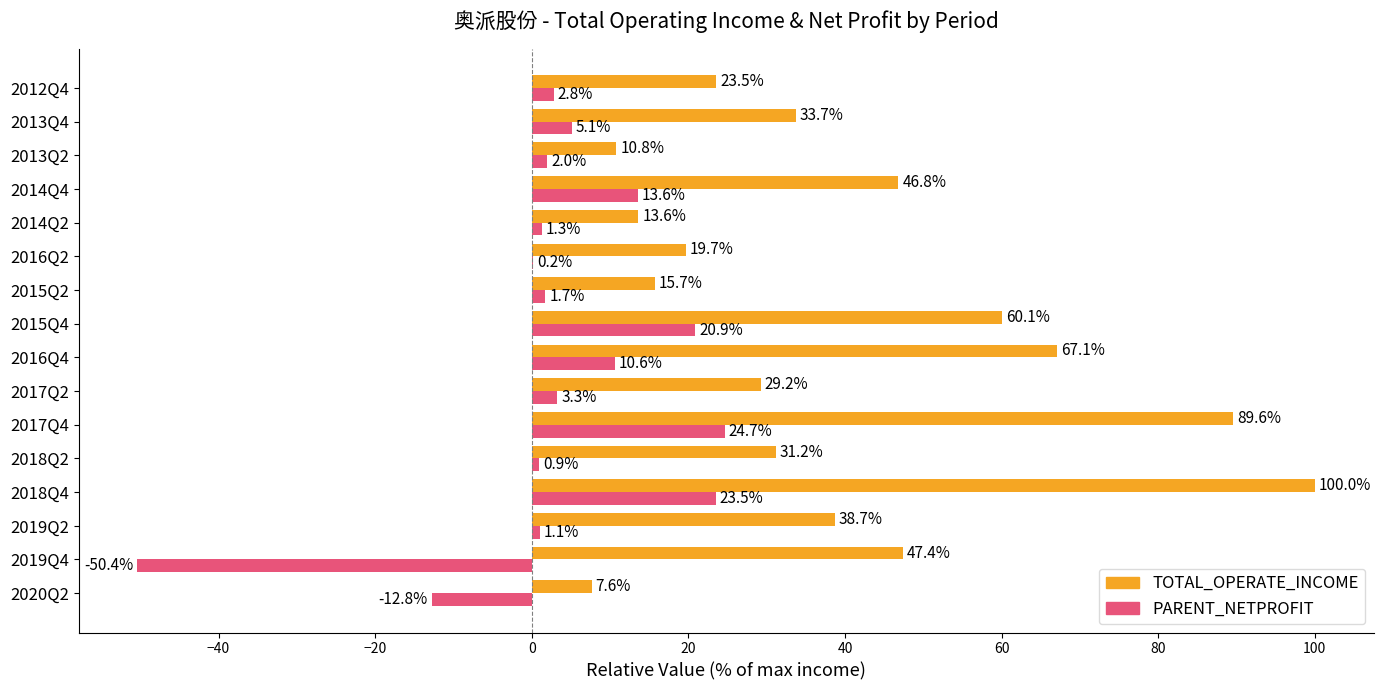

What is the sum of all PARENT_NETPROFIT values?

48.5